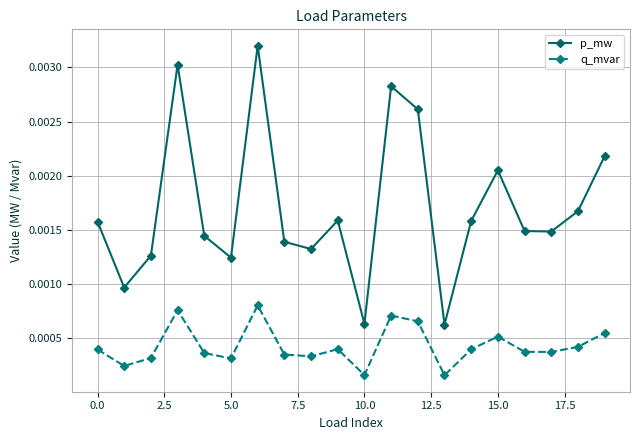

Rank the series by their average value, from highest to lowest.

p_mw, q_mvar